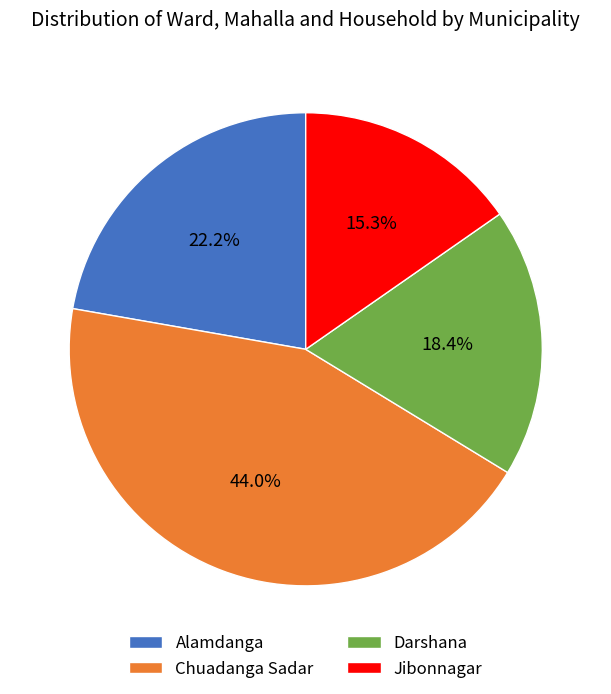

Is there a majority slice in this chart?

No